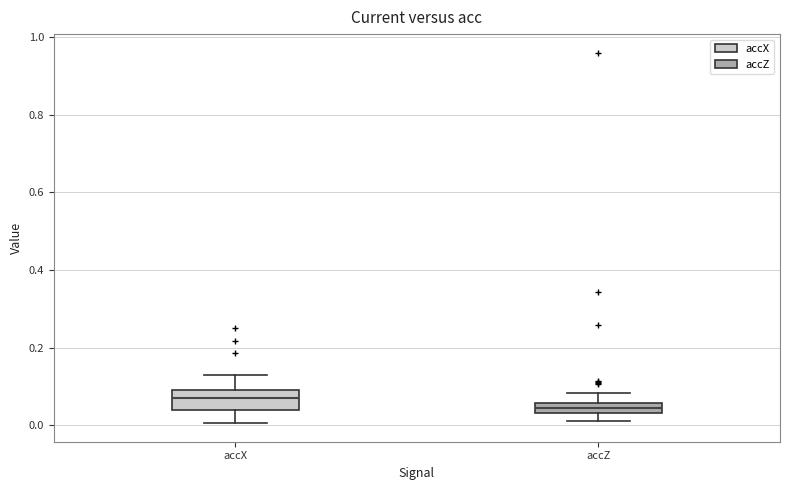

Which box is the tallest, from its lower edge to its upper edge?

accX